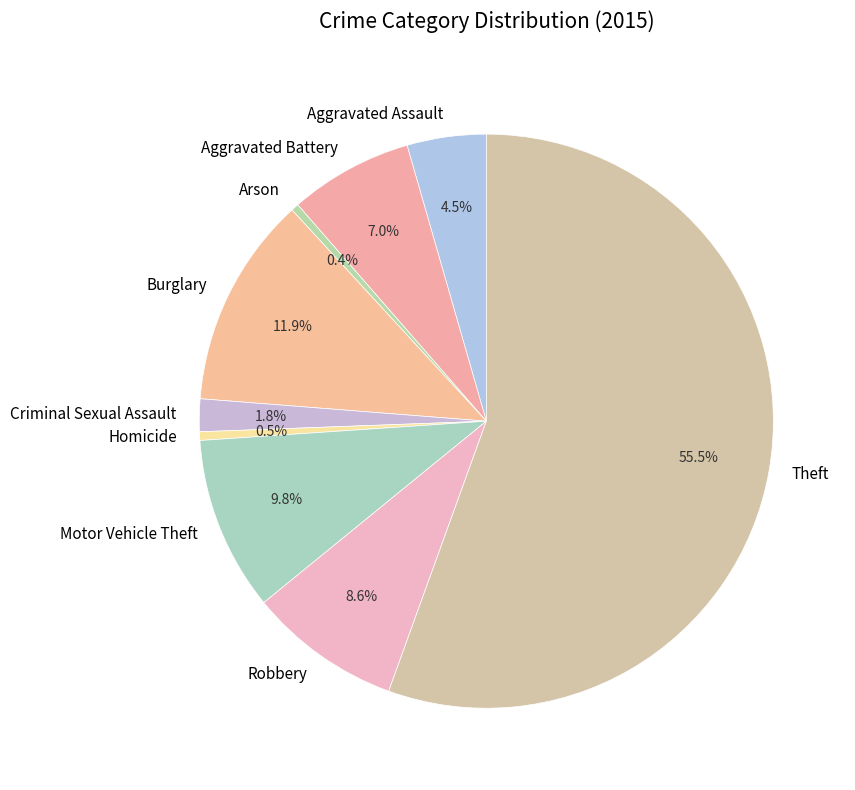

What is the largest slice in the pie chart?

Theft